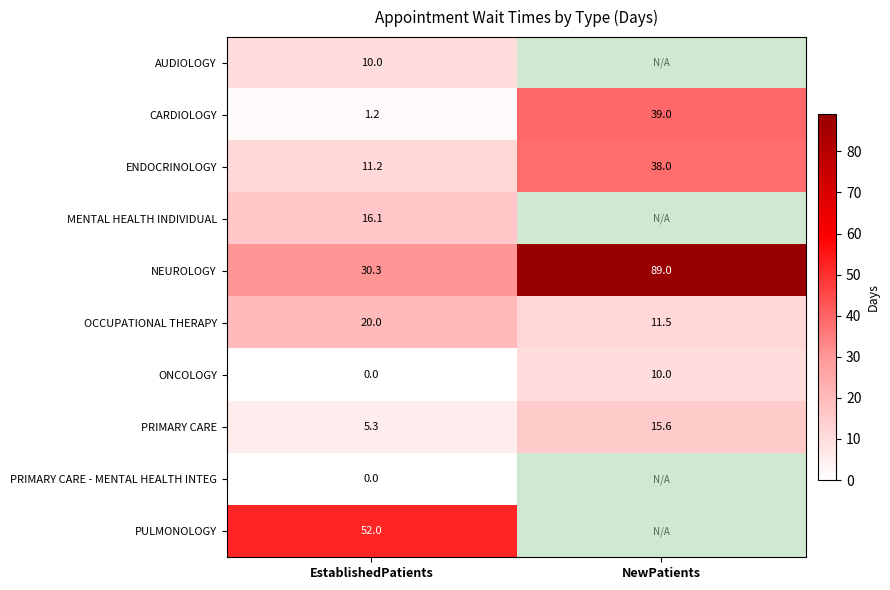

How many series are shown in this chart?

10